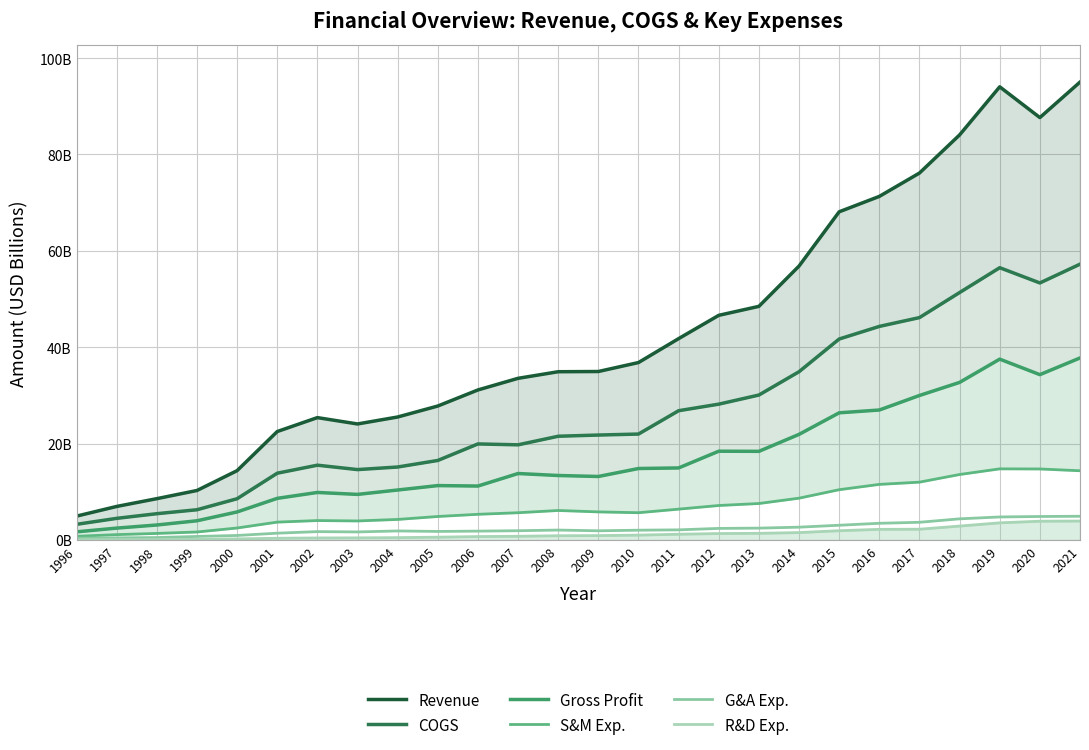

What is the spread (max minus min) of values at 2020?

83.7